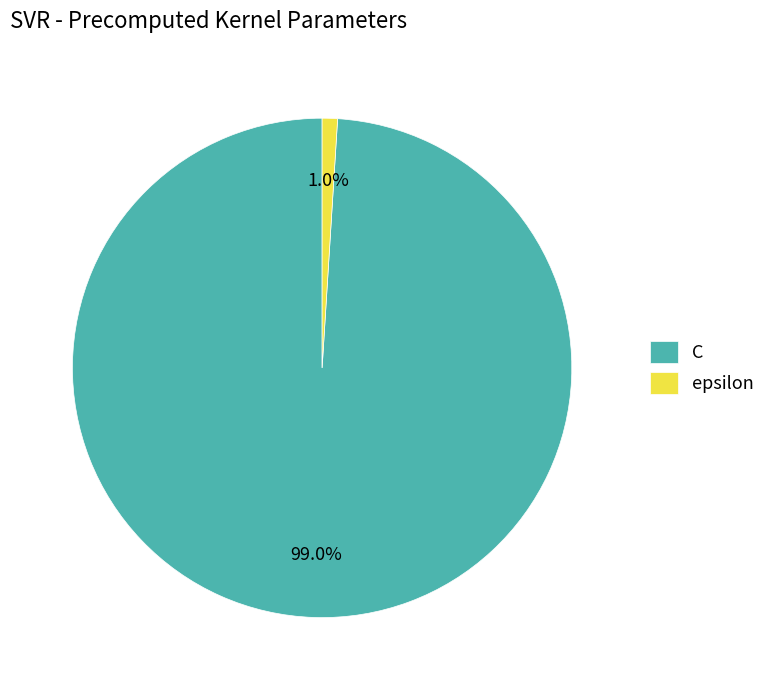

True or false: C accounts for 99% of the total.

True